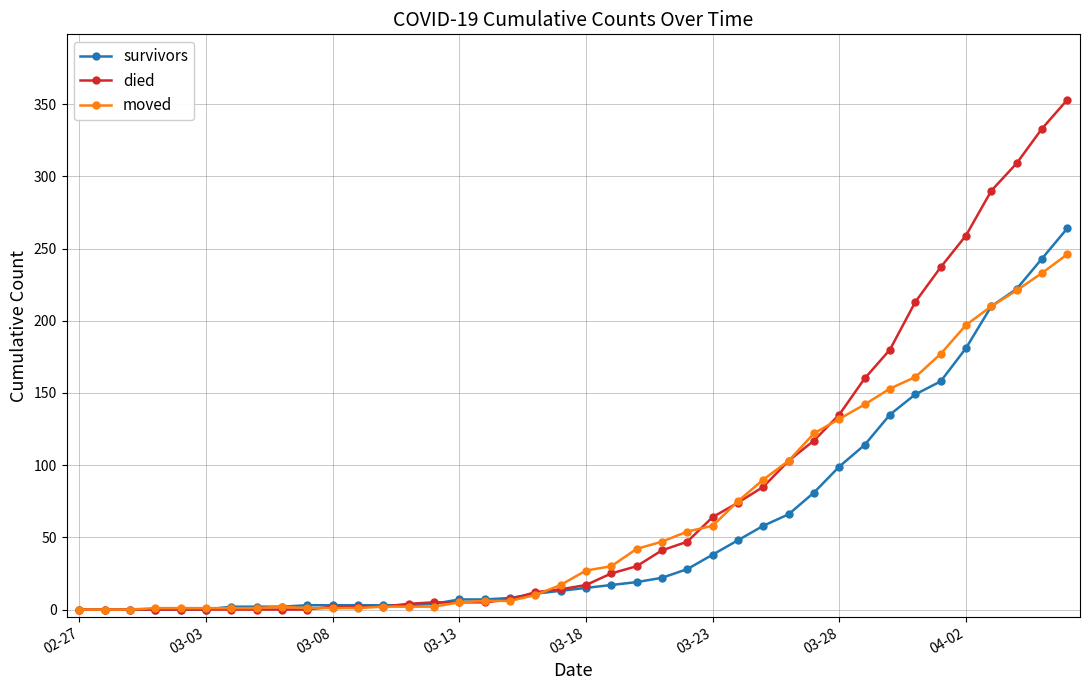

What is the highest value of the died series?

353